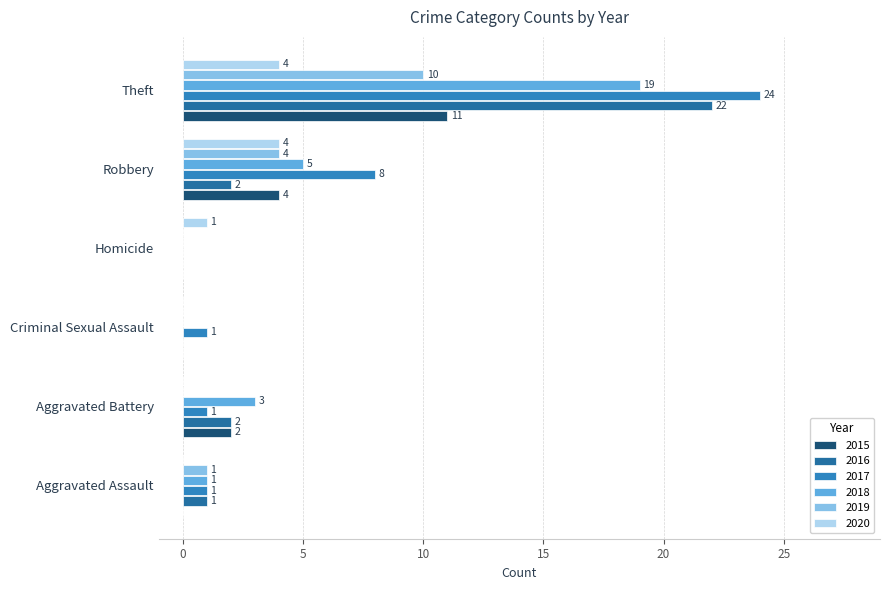

Which series has the largest range (max minus min)?

2017